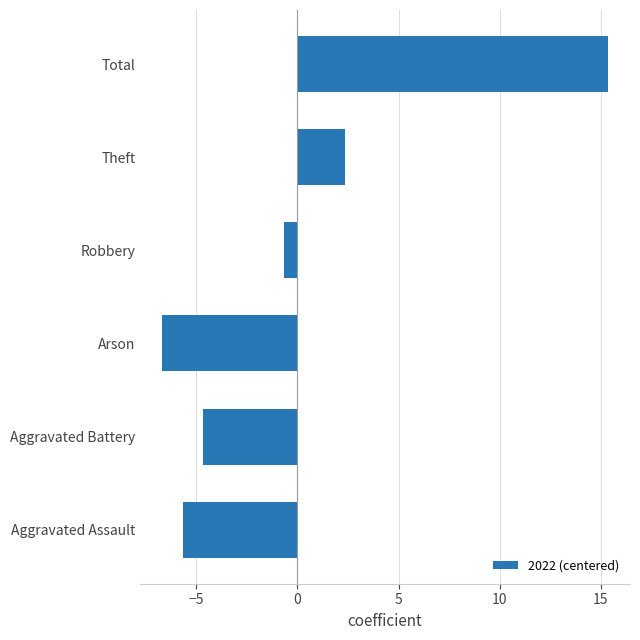

At which label is the value closest to 4?

Theft